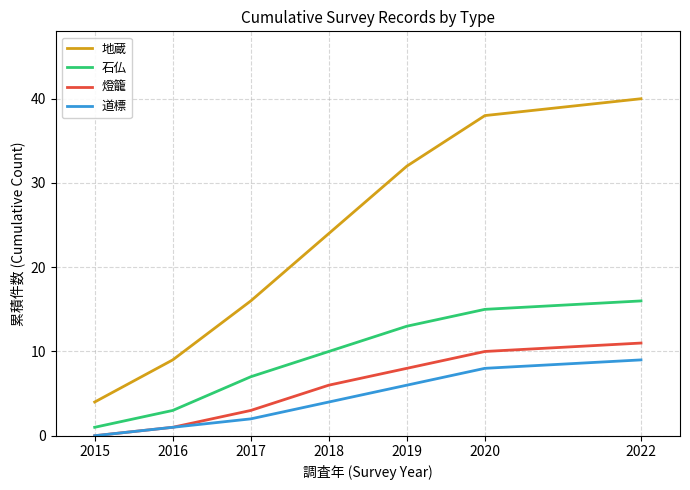

Reading right to left, extract all data points from this chart.

地蔵: 40	38	32	24	16	9	4
石仏: 16	15	13	10	7	3	1
燈籠: 11	10	8	6	3	1	0
道標: 9	8	6	4	2	1	0